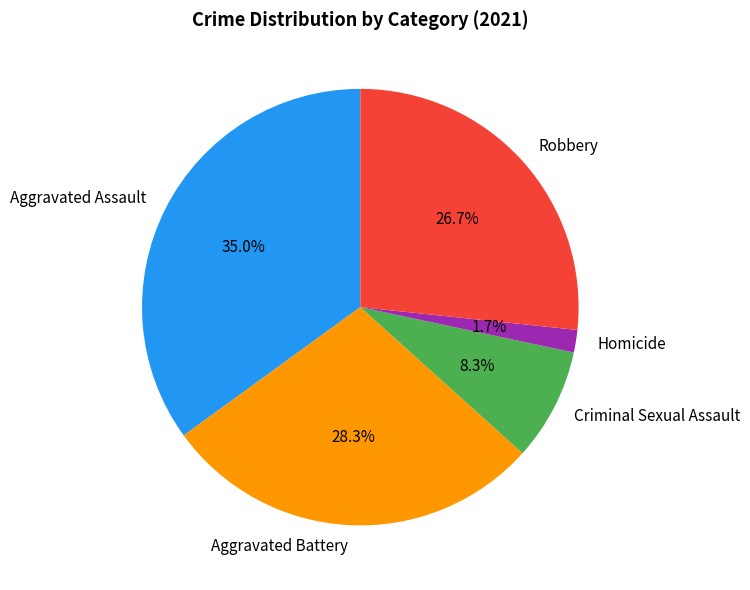

How many slices are in this pie chart?

5